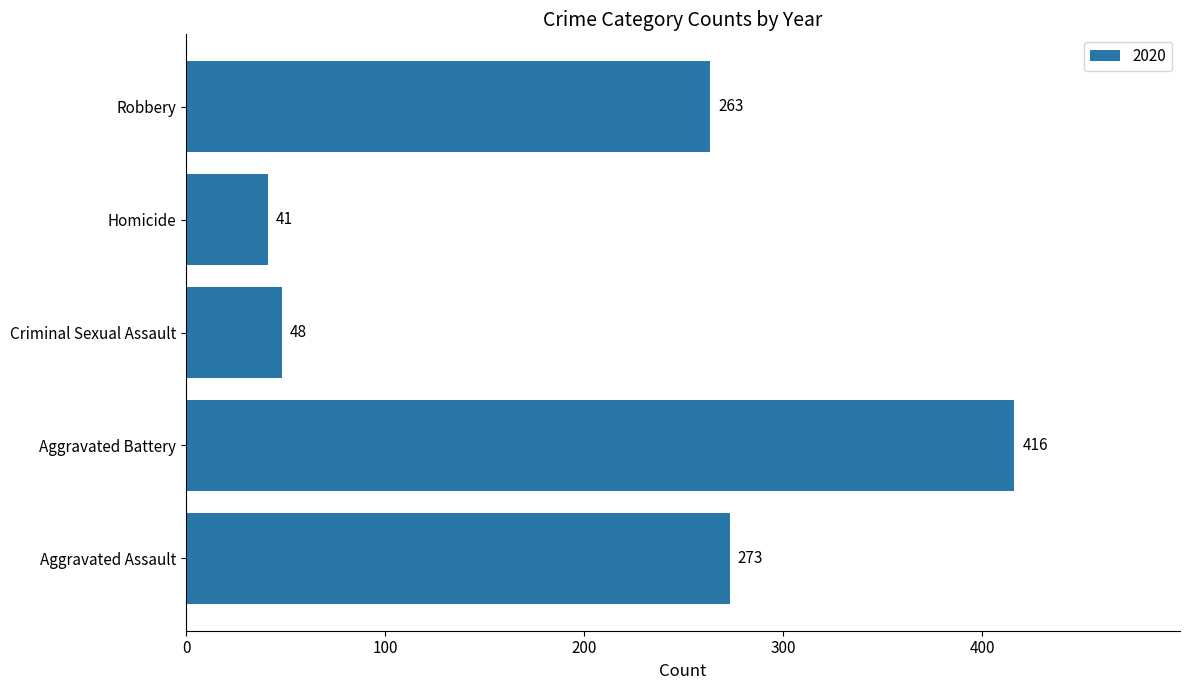

What is the difference between the values at Homicide and Criminal Sexual Assault?

7